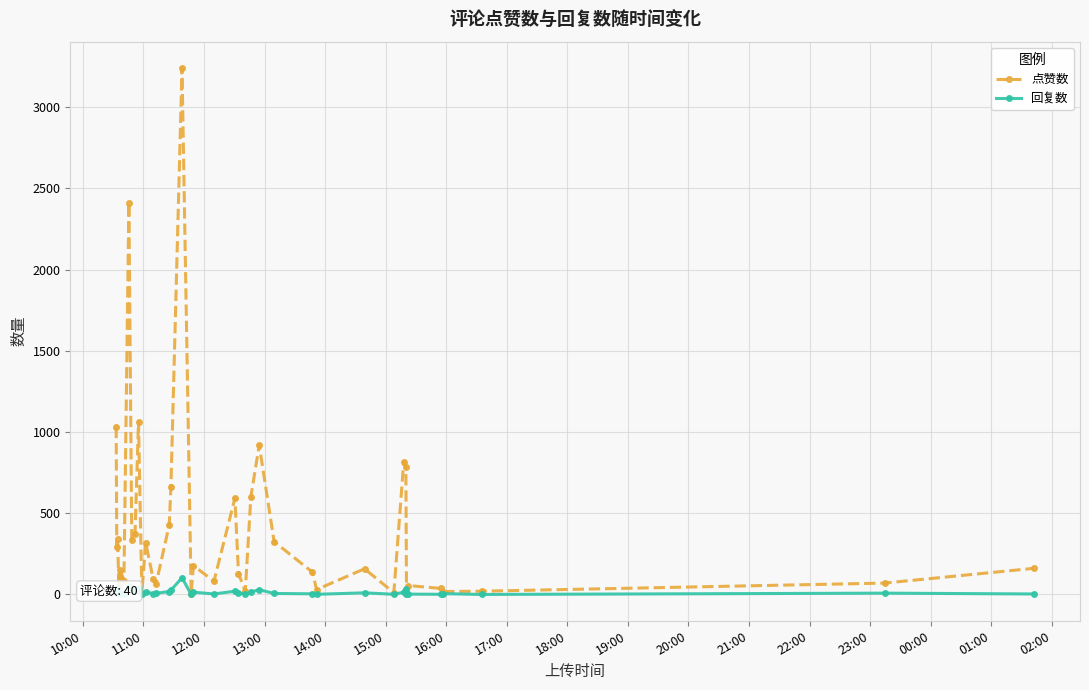

What is the difference between the maximum and minimum values in the 回复数 series?

103